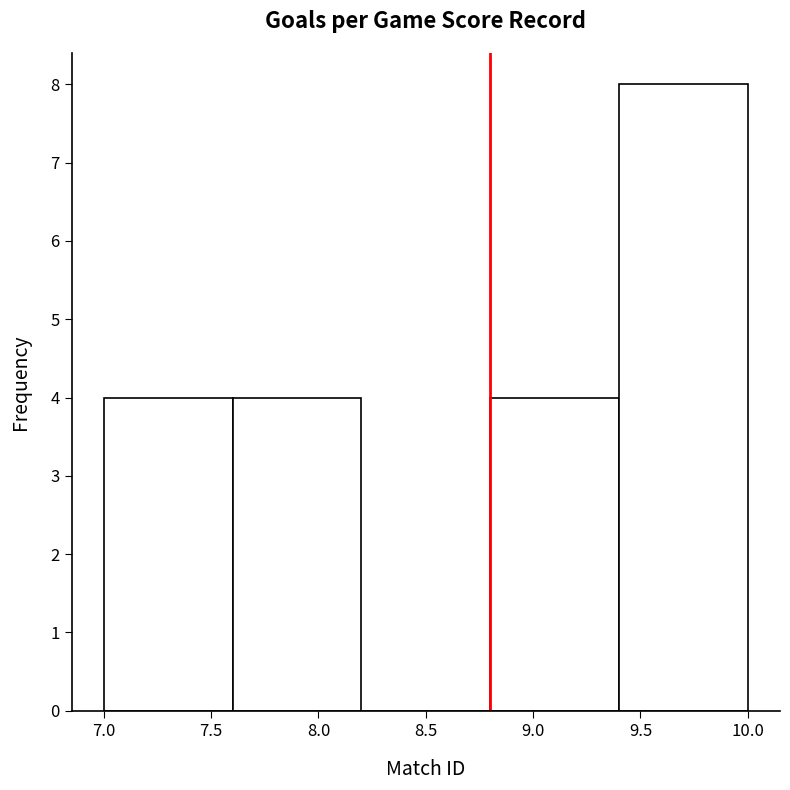

Reading left to right, transcribe this chart: for each bar, give the range it covers on the x-axis and its height. The values are not printed on the chart, so give them approximately, as read against the axis.

7.0 to 7.6: 4
7.6 to 8.2: 4
8.2 to 8.8: 0
8.8 to 9.4: 4
9.4 to 10.0: 8